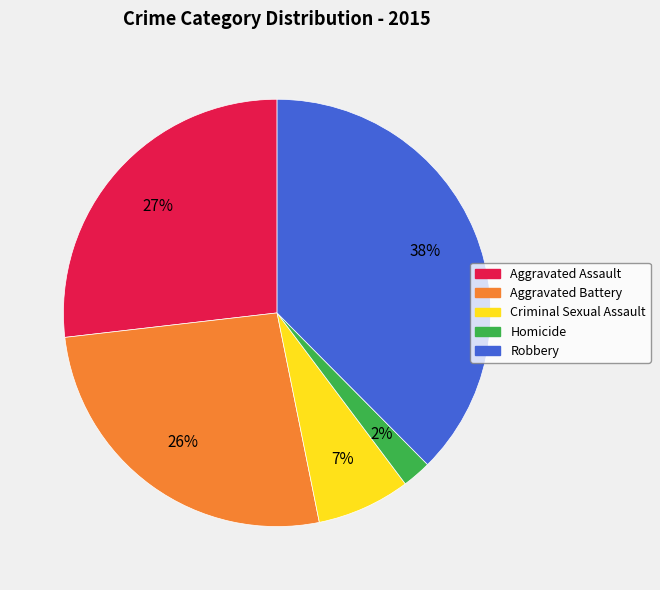

Do Robbery and Aggravated Assault together represent more than half of the pie?

Yes